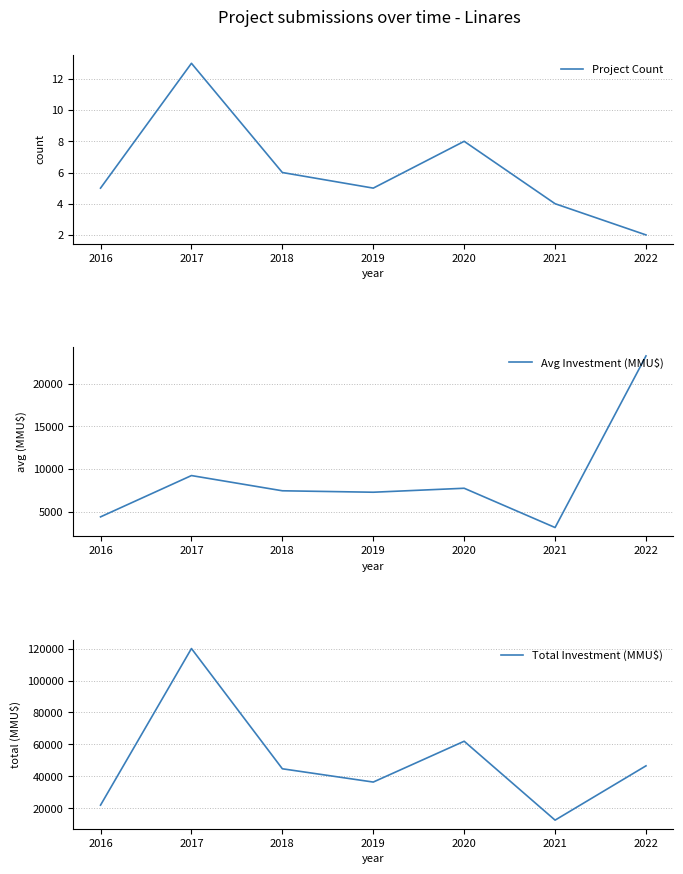

List the series in order of their peak value, lowest first.

Project Count, Avg Investment (MMU$), Total Investment (MMU$)